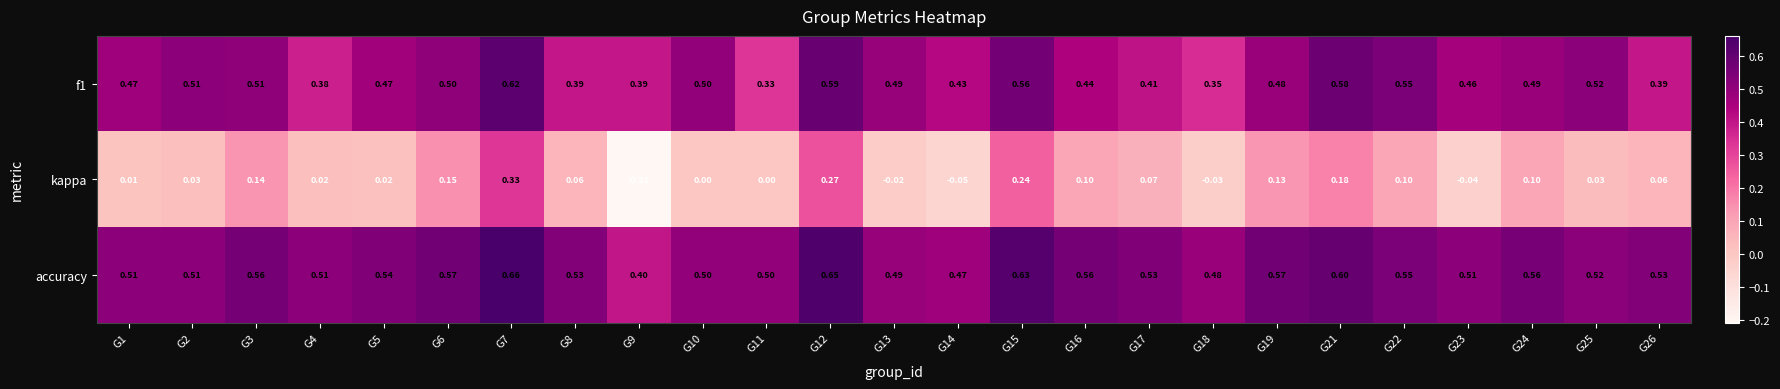

Is the value of accuracy at G19 greater than the value of f1 at G11?

Yes